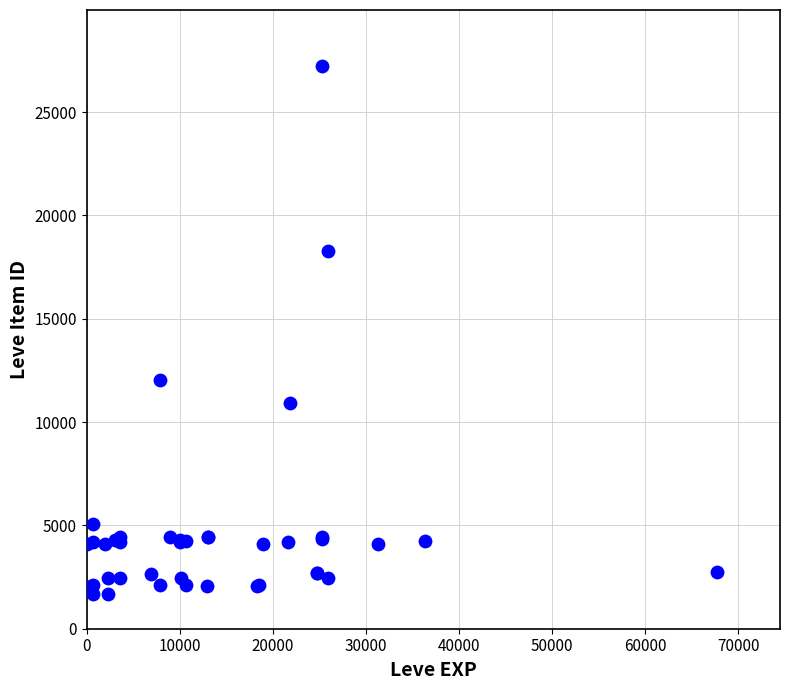

What Y value in the scatter plot is closest to 14448?

12018